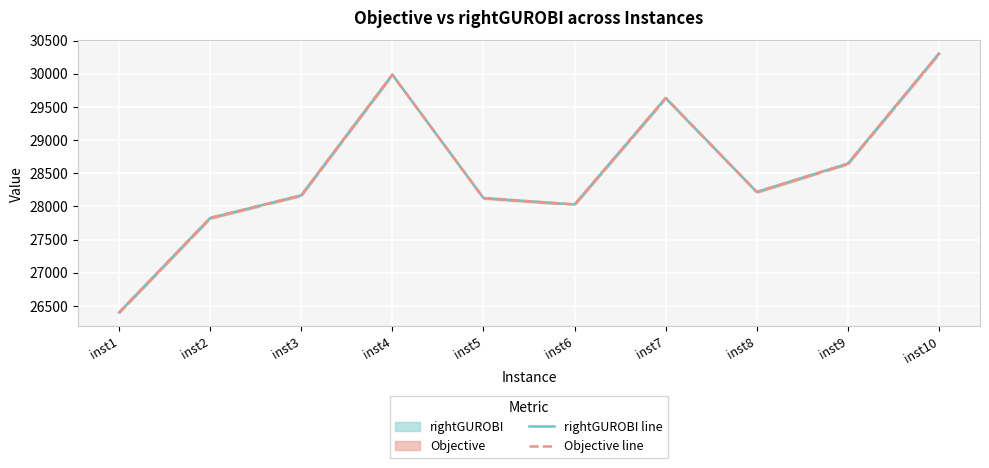

Where is the first local maximum for Objective line?

inst4